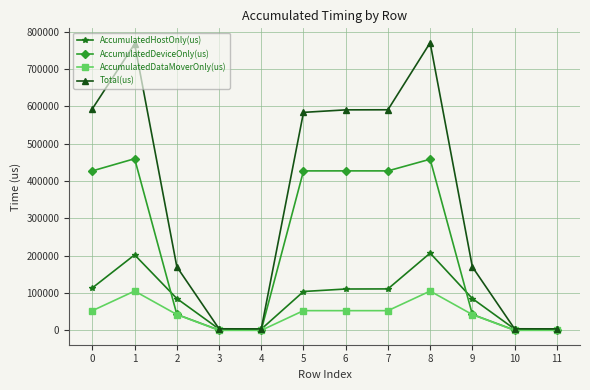

What is the greatest value displayed?

770074.0